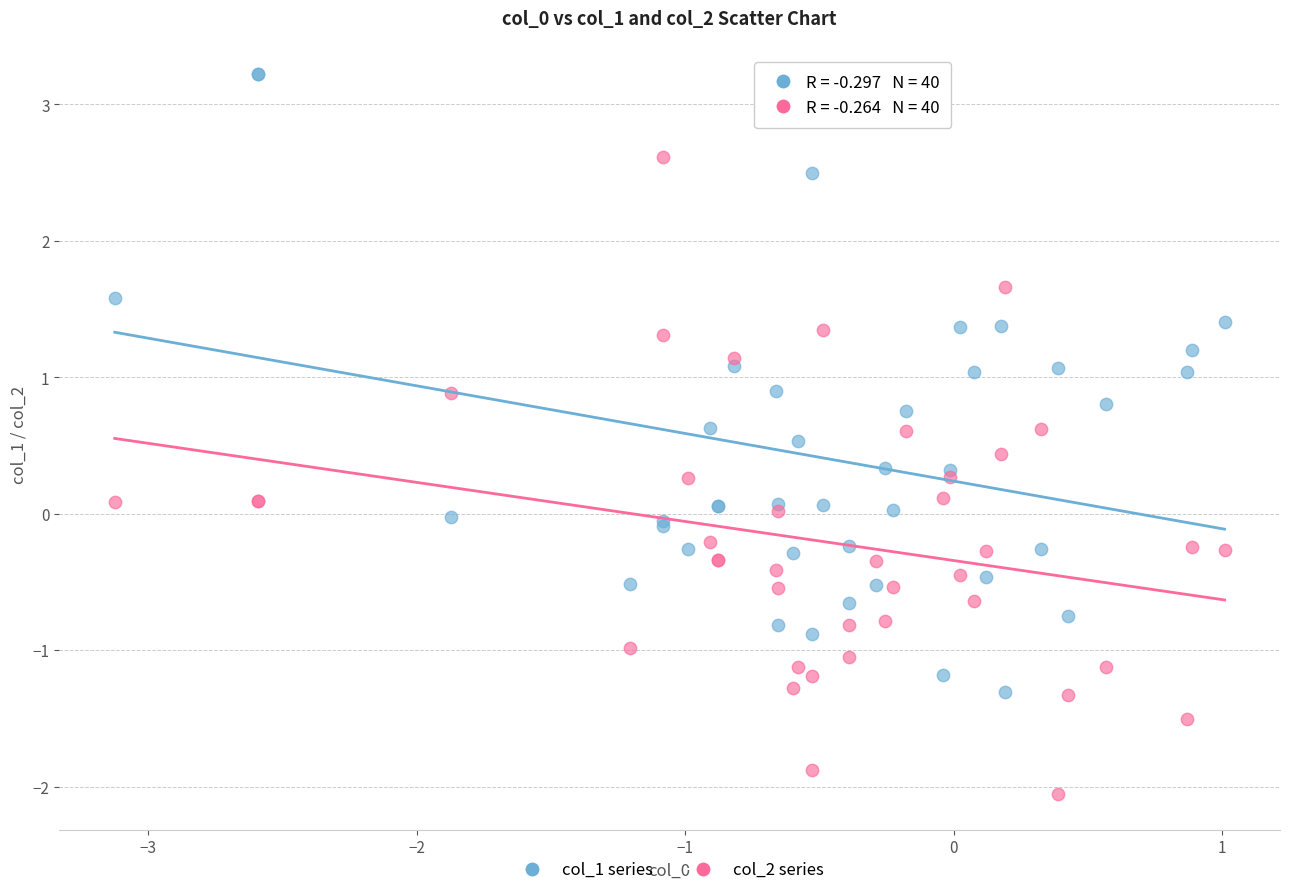

Which series reaches the minimum Y coordinate?

col_2 series